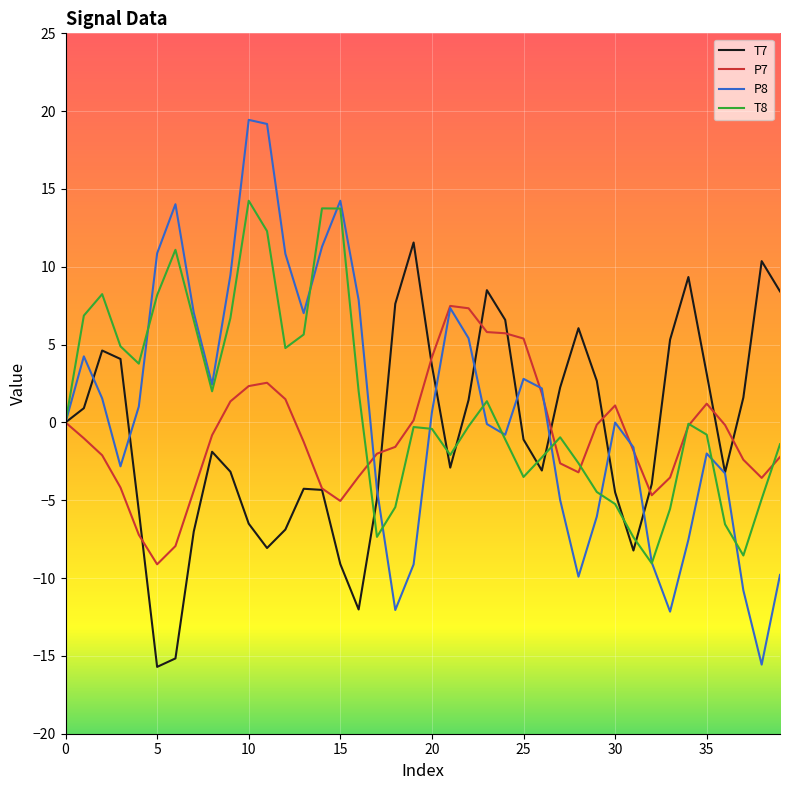

Which series has the widest spread of values?

P8